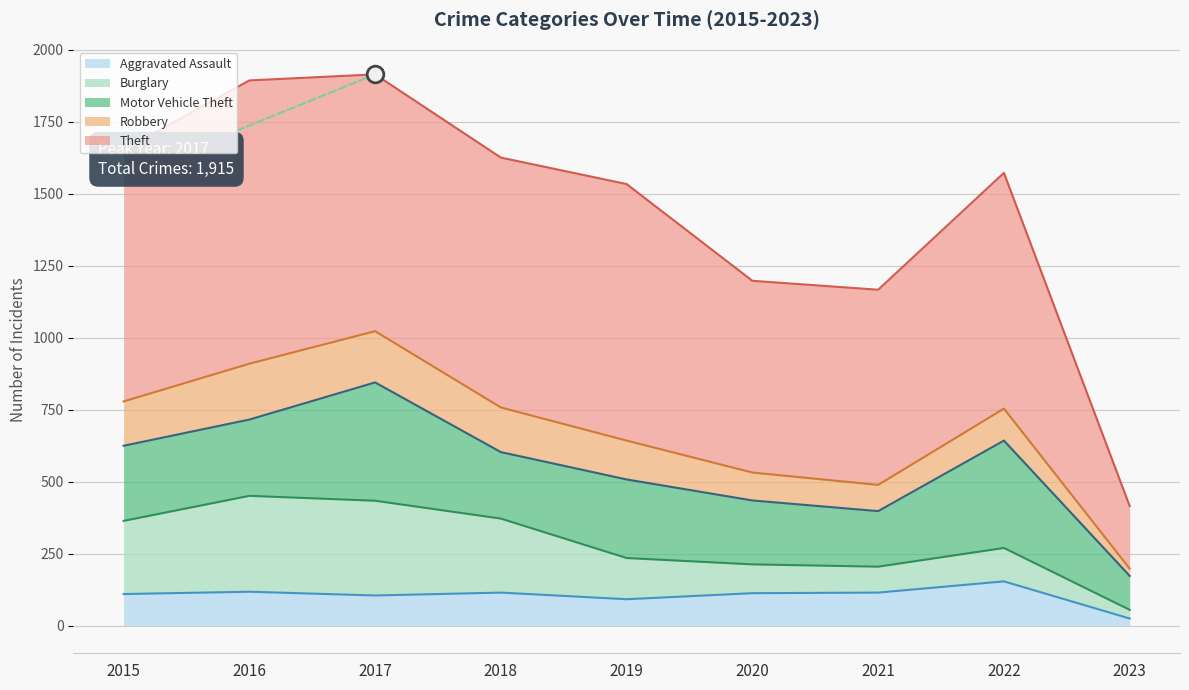

Reading left to right, what are all the values shown in this chart?

Aggravated Assault: 2015=110	2016=118	2017=105	2018=115	2019=92	2020=113	2021=115	2022=154	2023=25
Burglary: 2015=254	2016=333	2017=329	2018=257	2019=143	2020=100	2021=90	2022=116	2023=30
Motor Vehicle Theft: 2015=261	2016=265	2017=411	2018=231	2019=273	2020=222	2021=193	2022=373	2023=118
Robbery: 2015=154	2016=194	2017=178	2018=155	2019=135	2020=97	2021=91	2022=111	2023=25
Theft: 2015=874	2016=984	2017=892	2018=868	2019=891	2020=666	2021=678	2022=819	2023=218